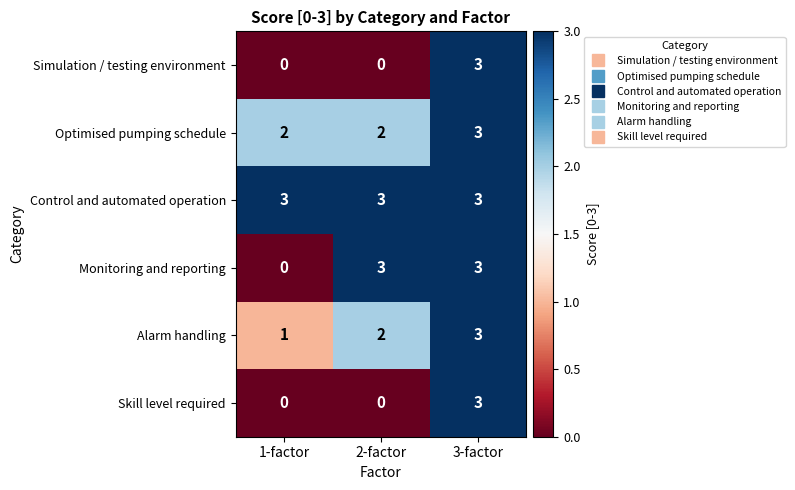

The Monitoring and reporting series shows 3 at 3-factor. True or false?

True